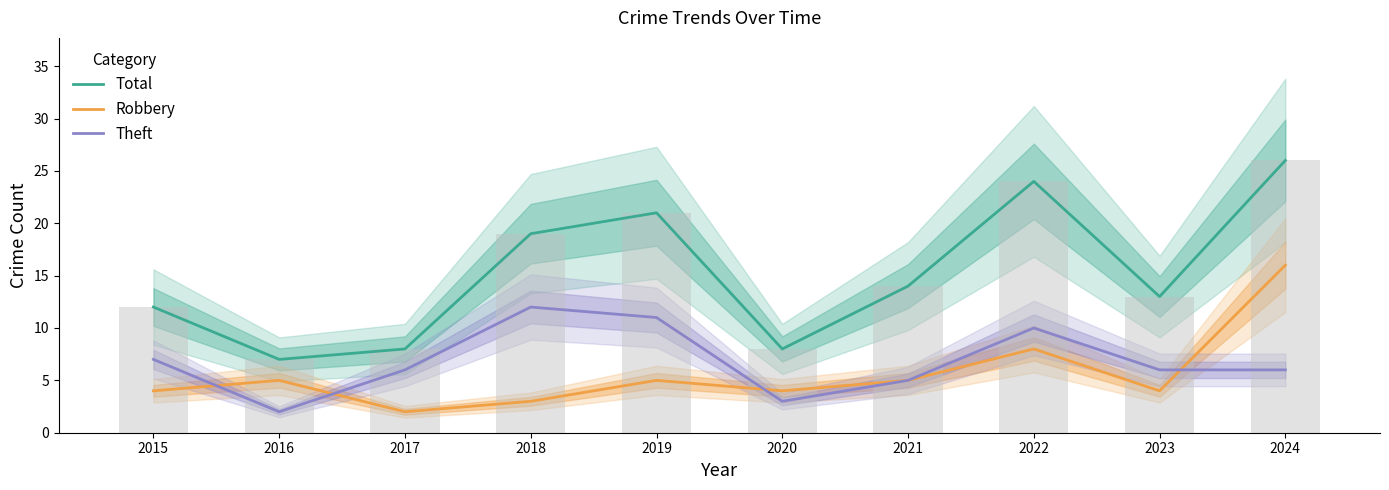

At which category is the sum across all series the highest?

2024